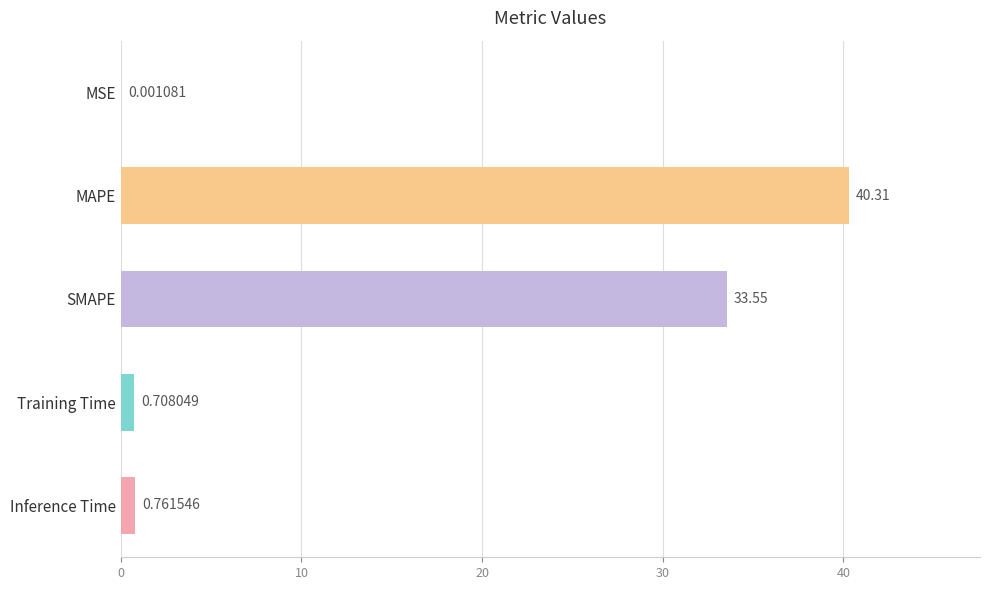

What is the greatest value displayed?

40.3